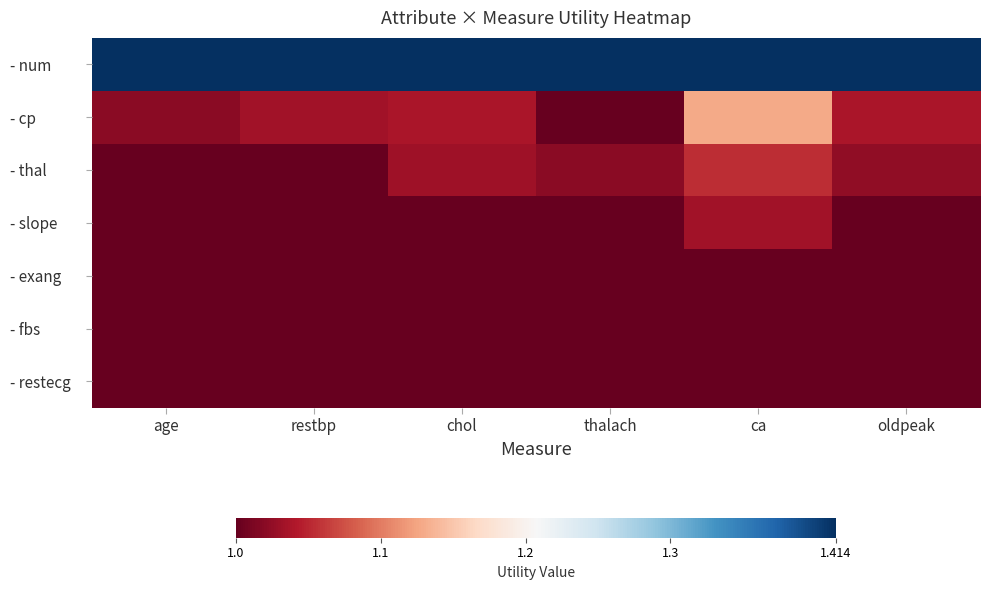

Which series has the widest spread of values?

- cp